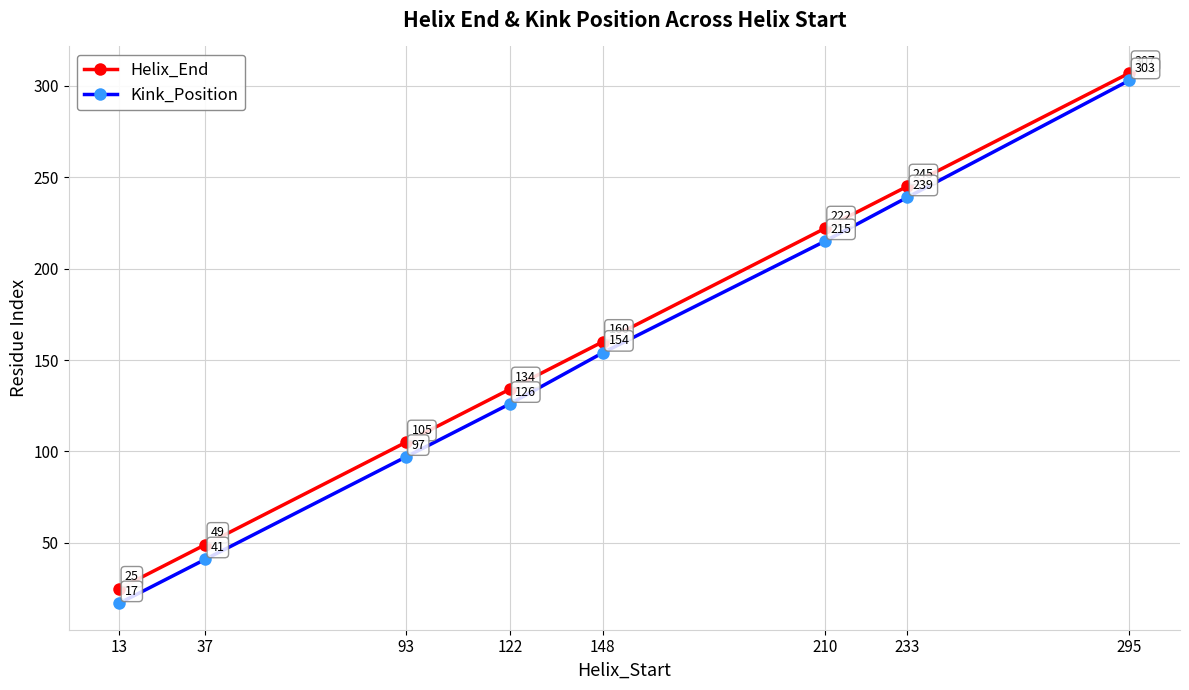

True or false: Helix_End has more than 1 points higher than both neighbors.

False